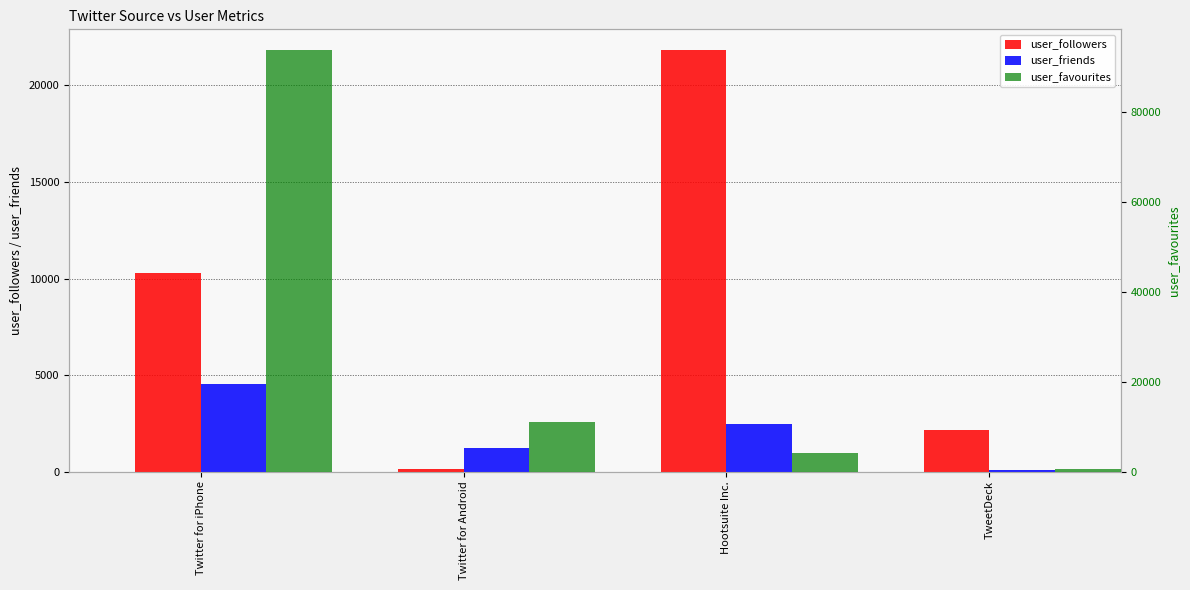

What is the label of the 4th bar from the left?

TweetDeck